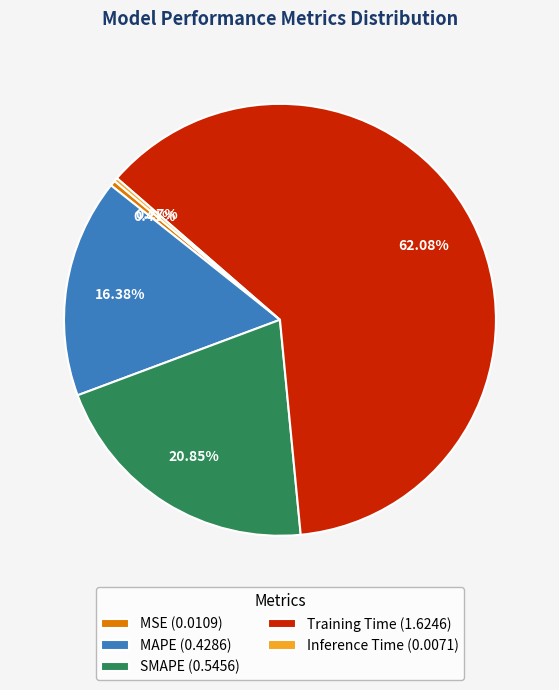

Which slice represents more than half of the pie?

Training Time